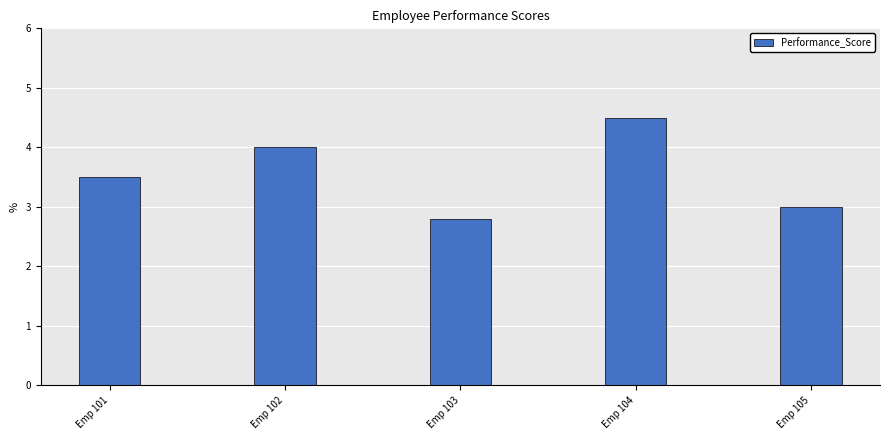

Which has a higher value, Emp 102 or Emp 101?

Emp 102